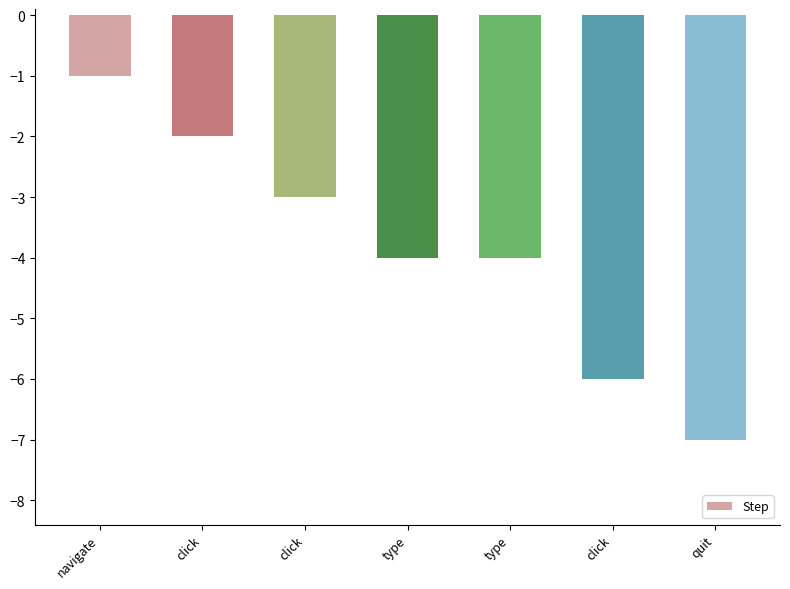

Count the number of values greater than -4.

3